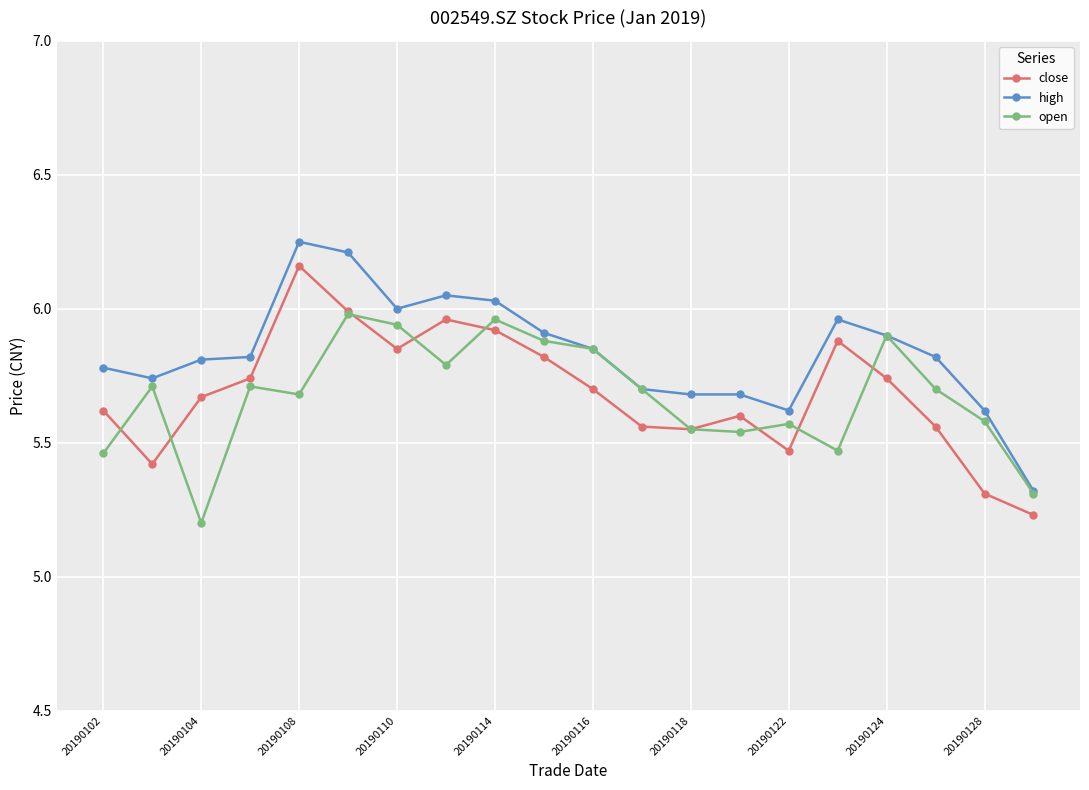

In close, how many points are higher than both neighbors (excluding endpoints)?

4